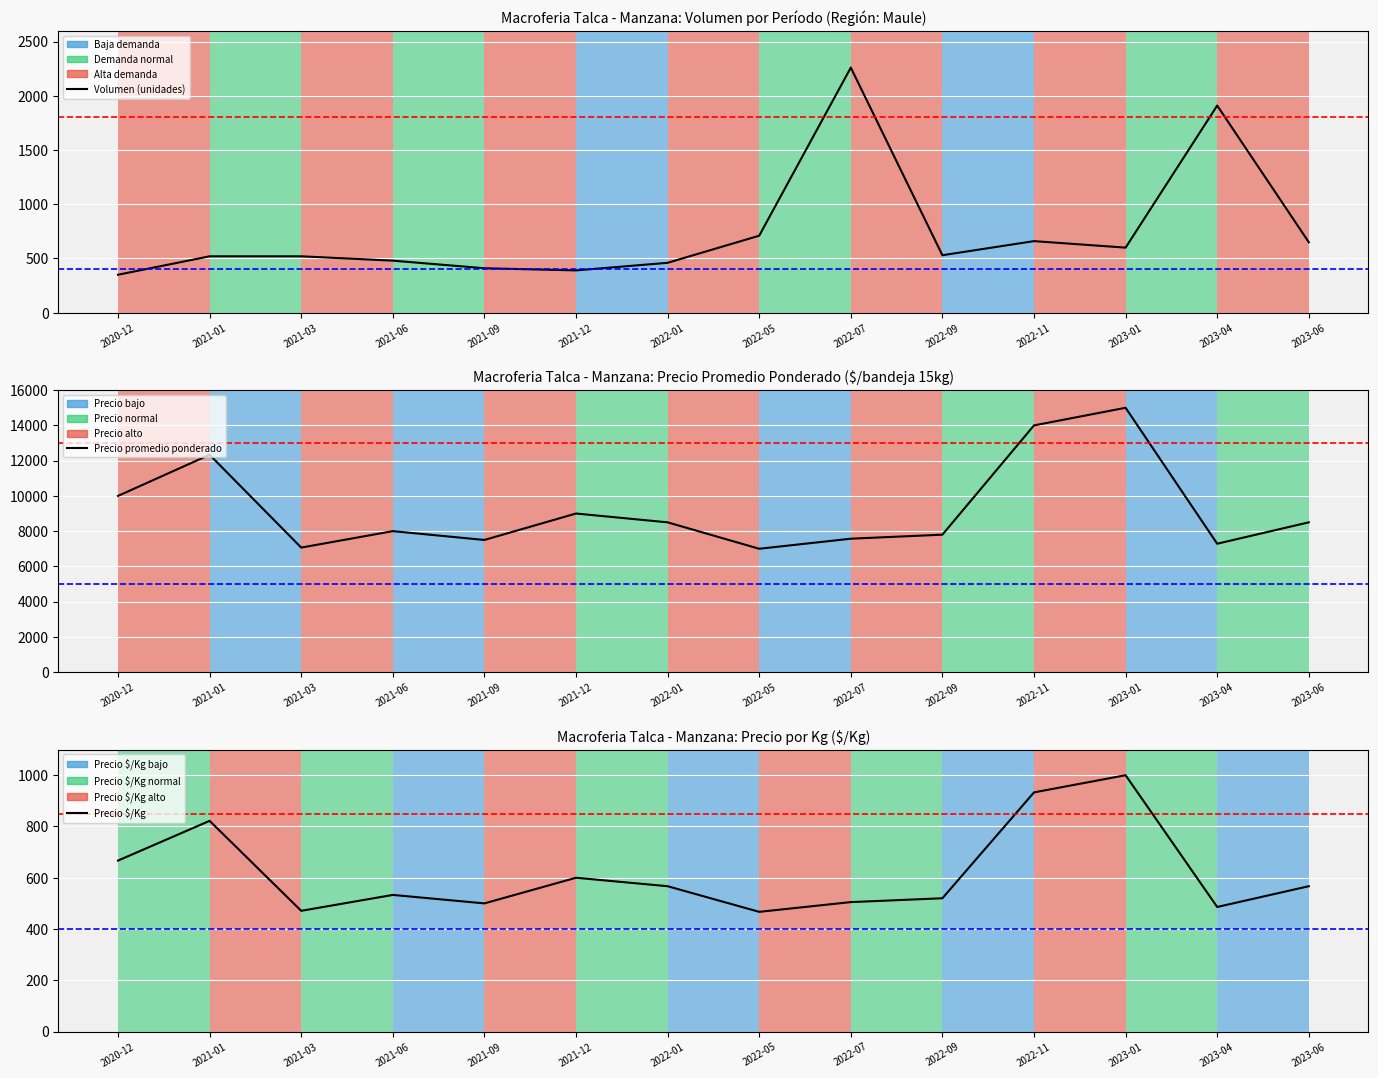

List the series in order of their peak value, lowest first.

Precio $/Kg, Volumen, Precio promedio ponderado